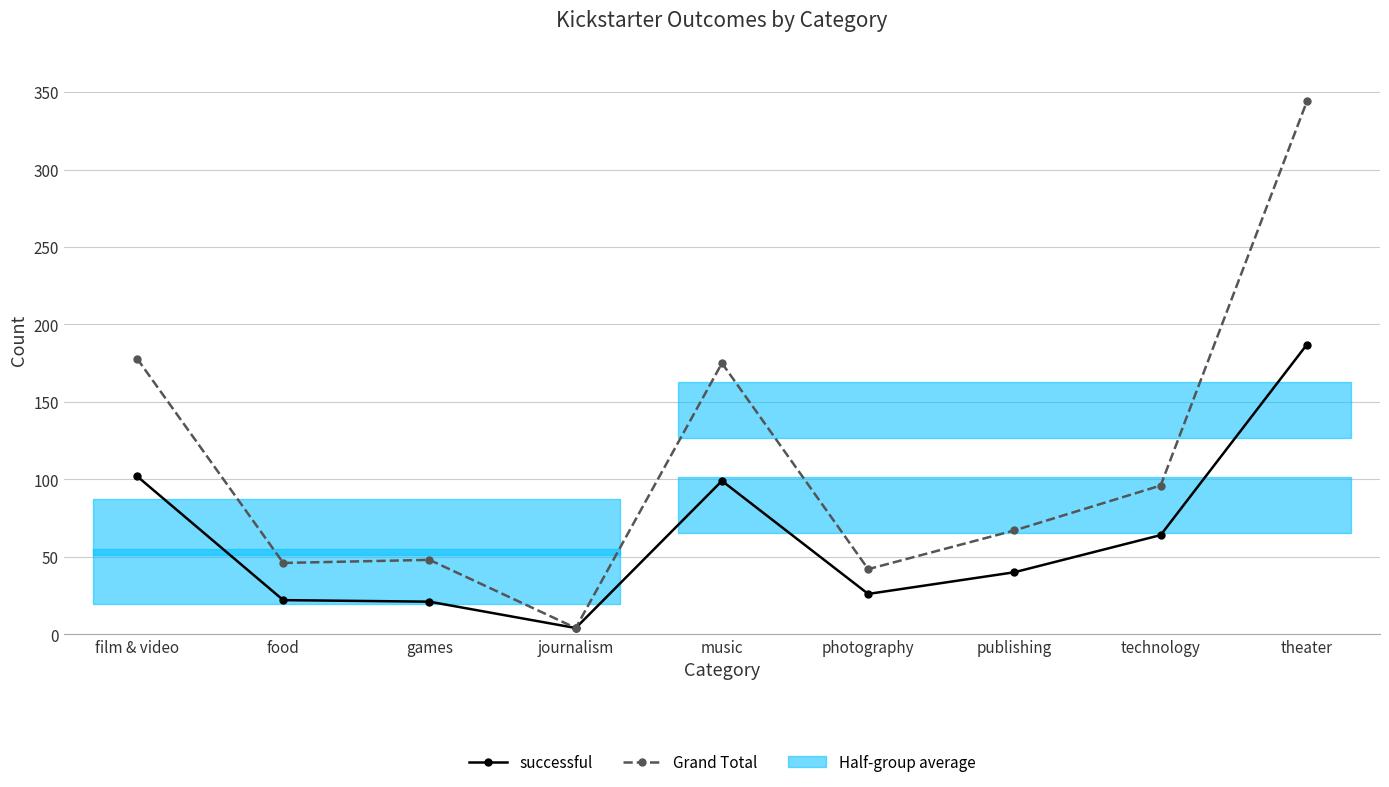

What is the difference between the highest and lowest values at games?

27